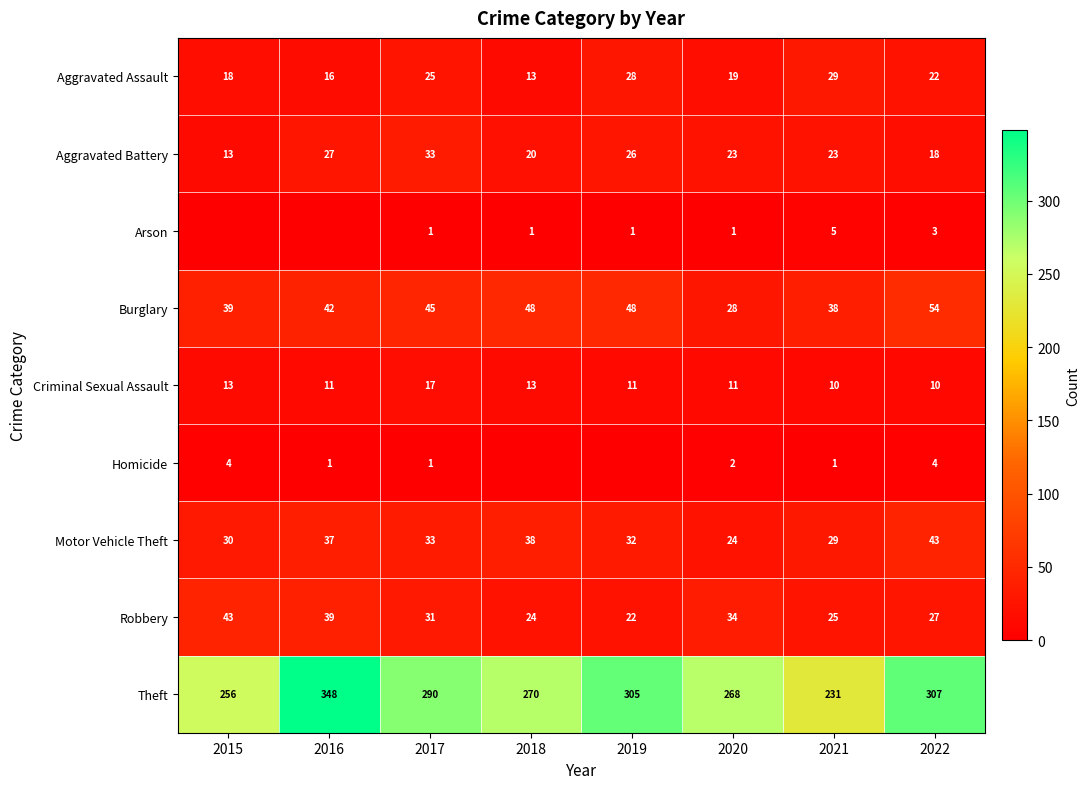

What is the minimum value for Aggravated Battery?

13